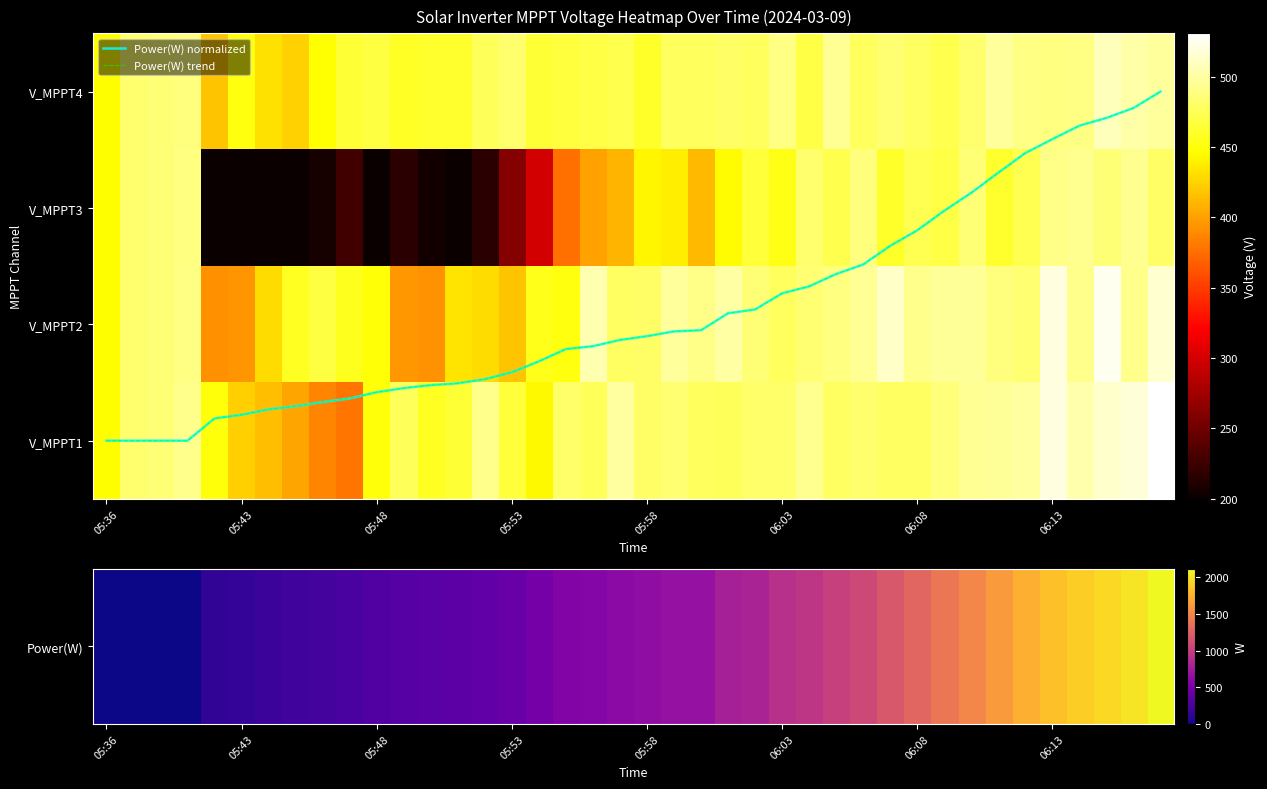

What is the total value across all series at 12?

1393.6